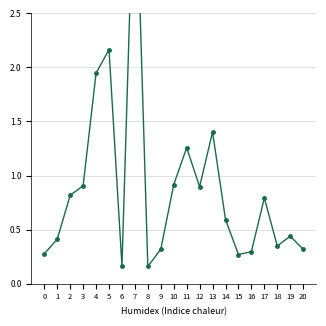

The value at 6 is 0.2. True or false?

True